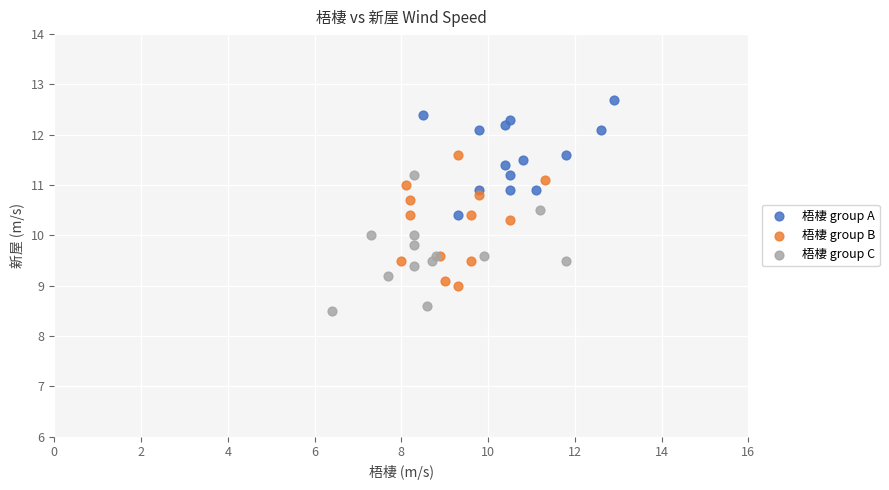

Which series reaches the maximum Y coordinate?

梧棲 group A